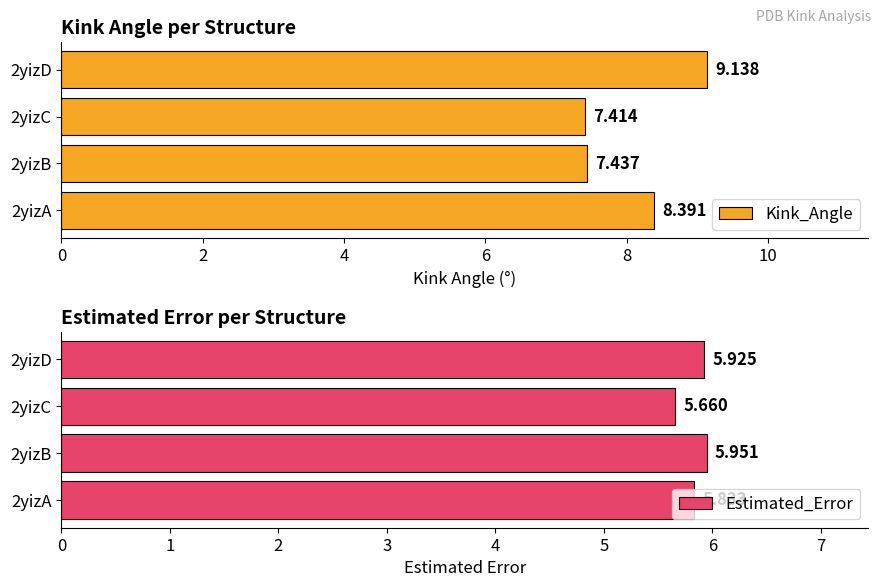

What are all the series names shown in the legend?

Kink_Angle, Estimated_Error